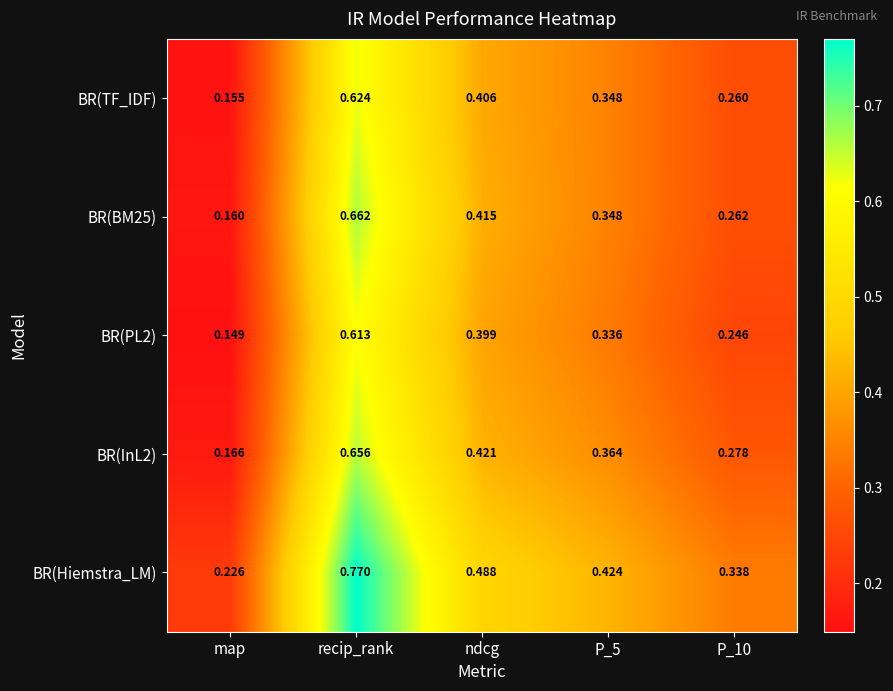

Which series has the largest range (max minus min)?

BR(Hiemstra_LM)